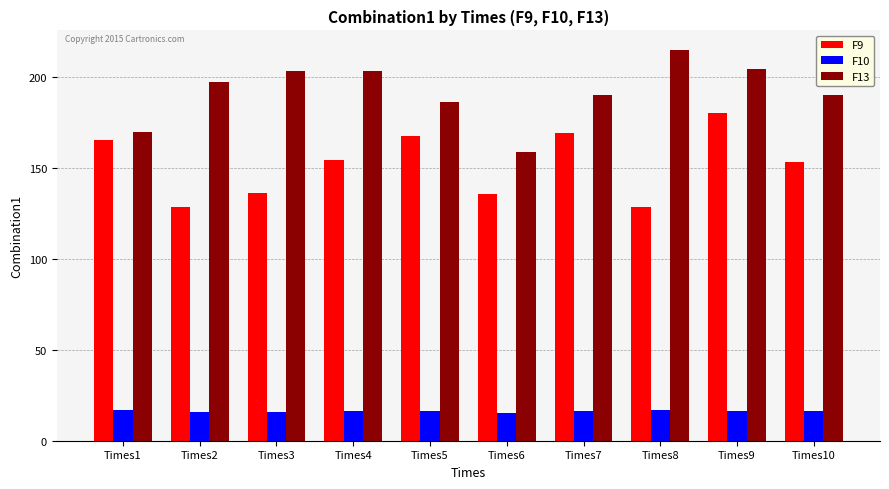

At which category does the chart reach its peak across all series?

Times8